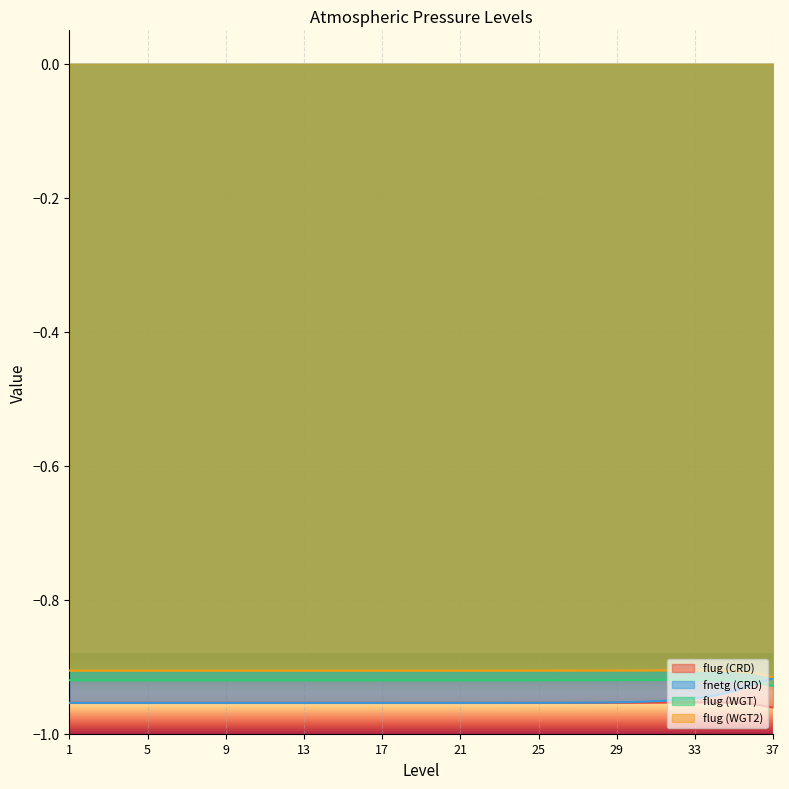

What is the sum of the flug (CRD) values at 35 and 36?

-1.9